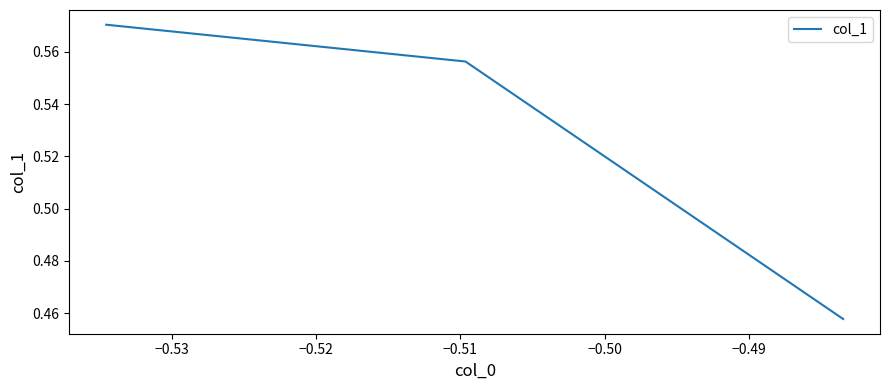

The chart shows a value of 0.2 at −0.54. True or false?

False